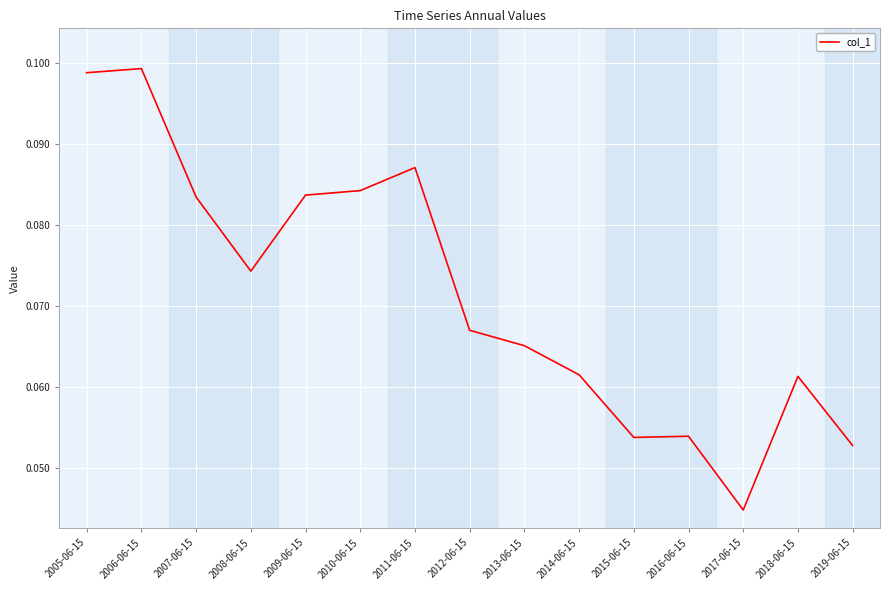

Count the values in the range 0 to 1.

15